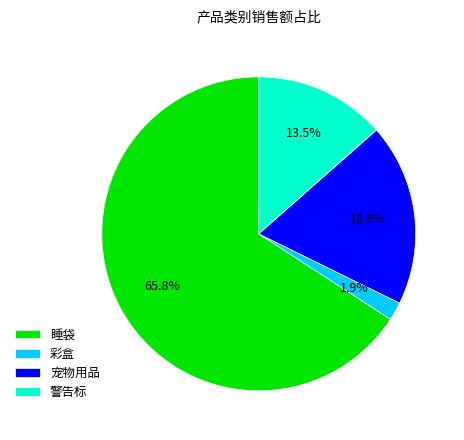

Do 警告标 and 彩盒 together represent more than half of the pie?

No